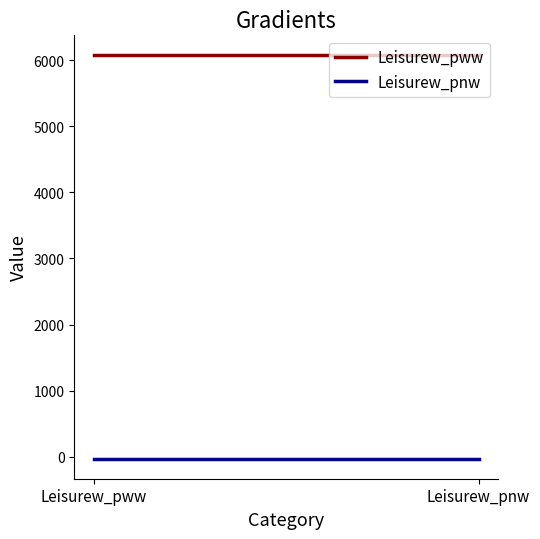

Reading left to right, what are all the values shown in this chart?

Leisurew_pww: Leisurew_pww=6073.0	Leisurew_pnw=6073.0
Leisurew_pnw: Leisurew_pww=-29.7	Leisurew_pnw=-29.7